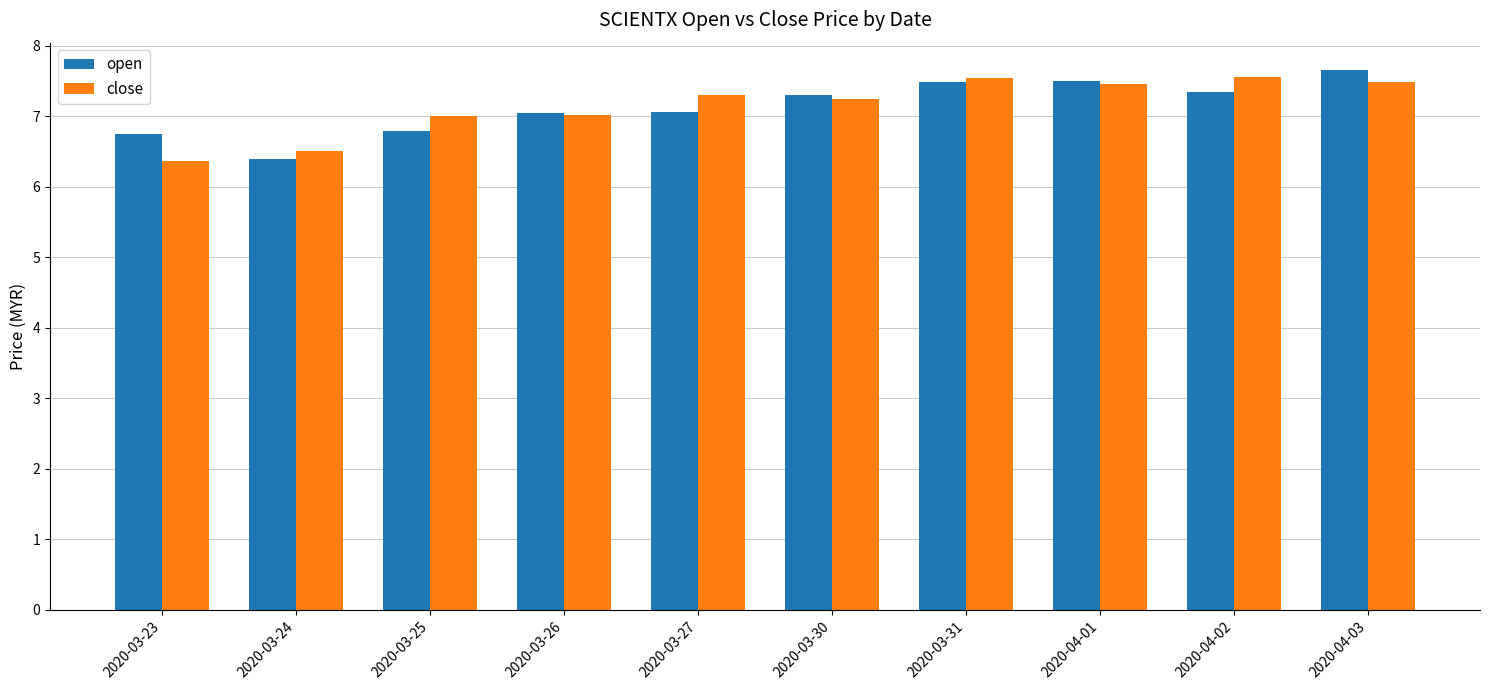

List the series in order of their peak value, lowest first.

close, open